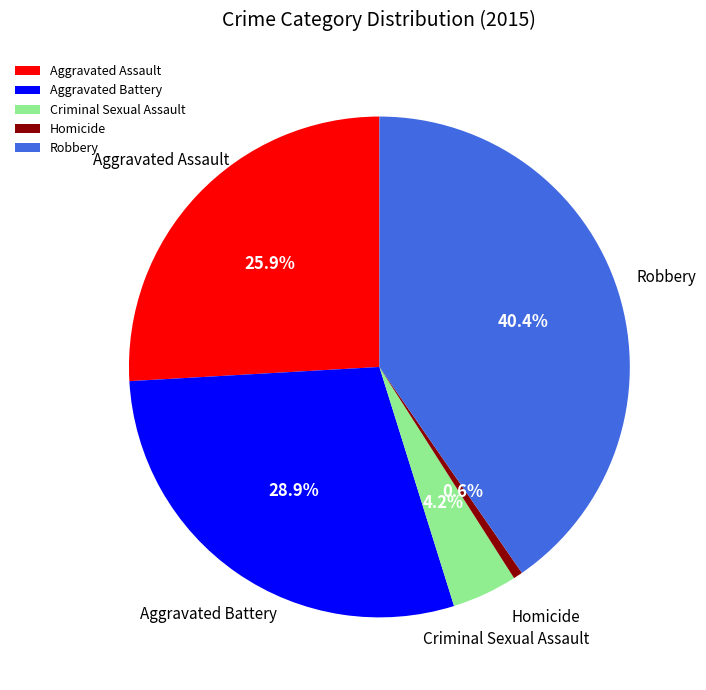

Does Criminal Sexual Assault account for over 50% of the chart?

No